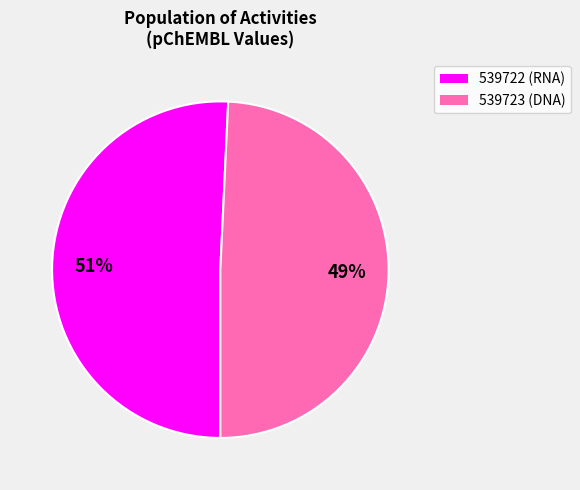

Is the sum of 539723 and 539722 greater than half?

Yes